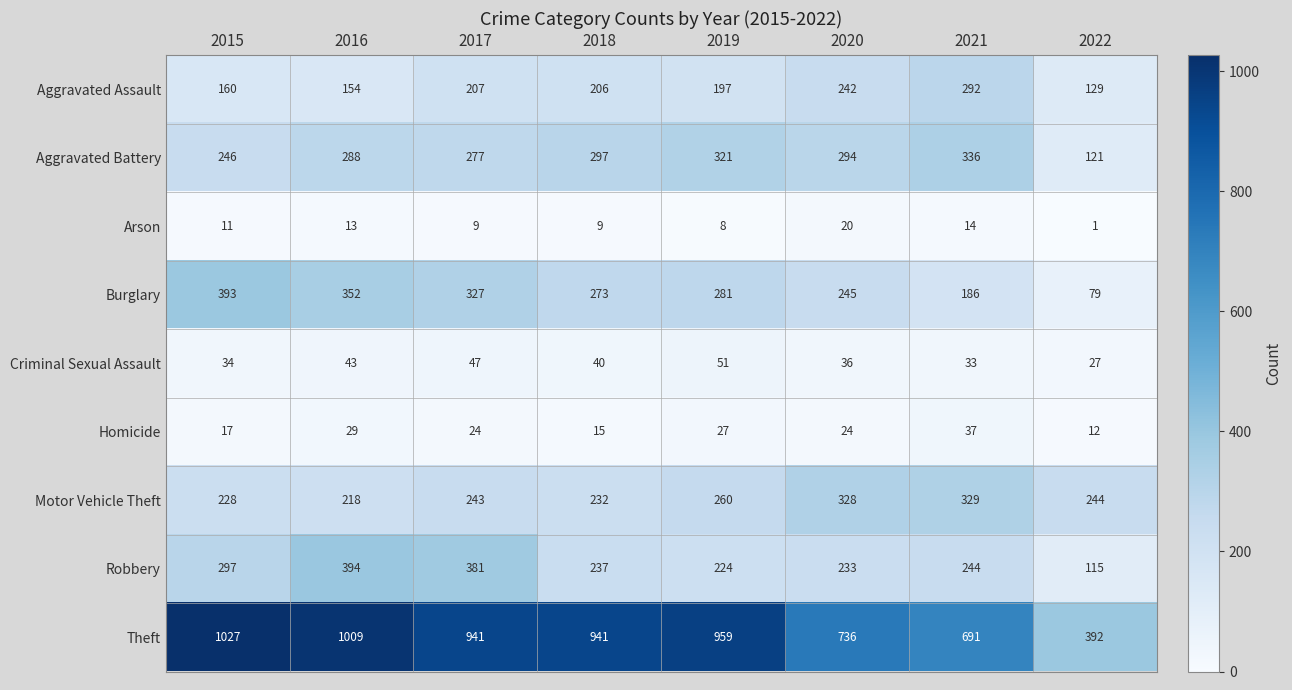

Rank the categories by Robbery value from highest to lowest.

2016, 2017, 2015, 2021, 2018, 2020, 2019, 2022